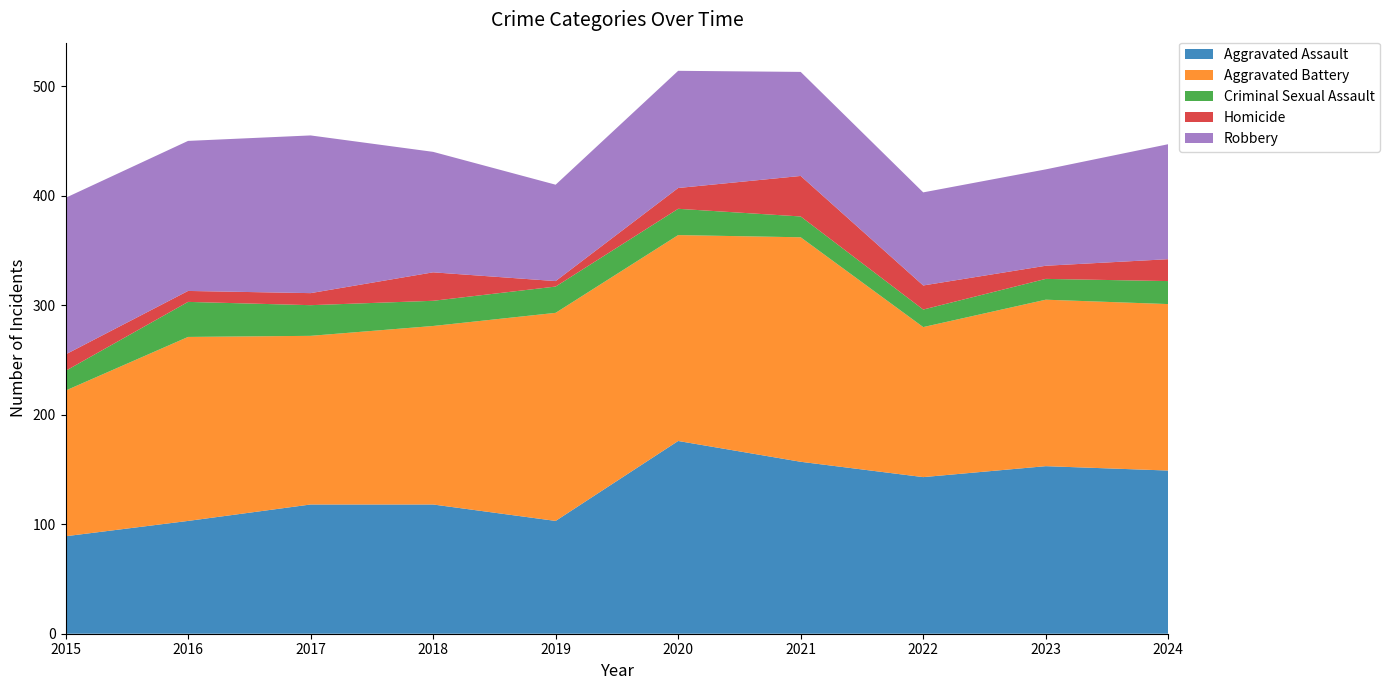

Reading right to left, list all the values displayed in this chart.

Aggravated Assault: 2024=149	2023=153	2022=143	2021=157	2020=176	2019=103	2018=118	2017=118	2016=103	2015=89
Aggravated Battery: 2024=152	2023=152	2022=137	2021=205	2020=188	2019=190	2018=163	2017=154	2016=168	2015=133
Criminal Sexual Assault: 2024=21	2023=19	2022=16	2021=19	2020=24	2019=24	2018=23	2017=28	2016=32	2015=18
Homicide: 2024=20	2023=12	2022=22	2021=37	2020=19	2019=5	2018=26	2017=11	2016=10	2015=15
Robbery: 2024=105	2023=88	2022=85	2021=95	2020=107	2019=88	2018=110	2017=144	2016=137	2015=143